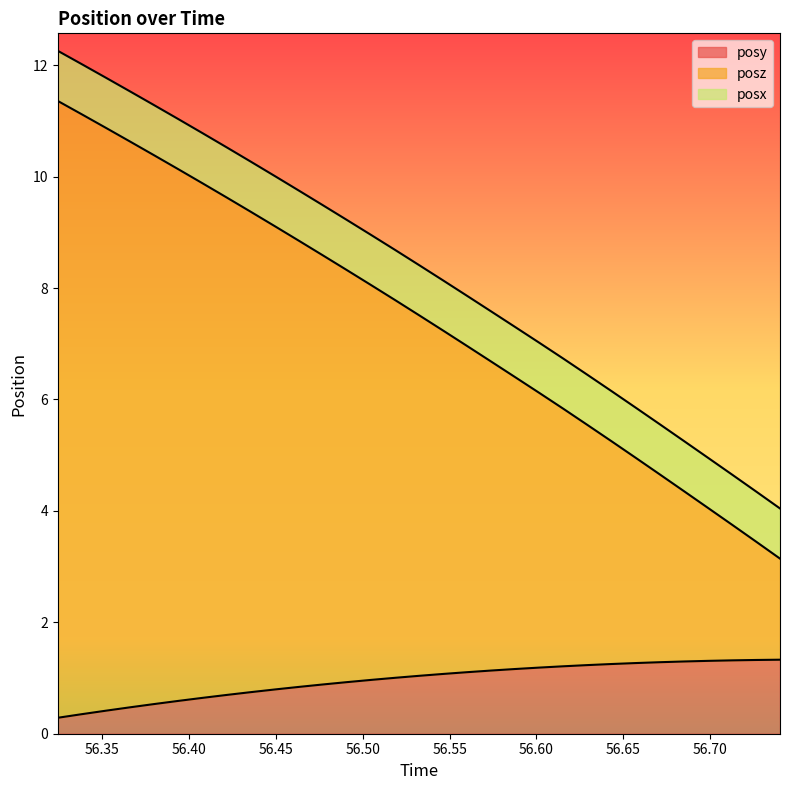

What is the maximum value for posy?

1.3